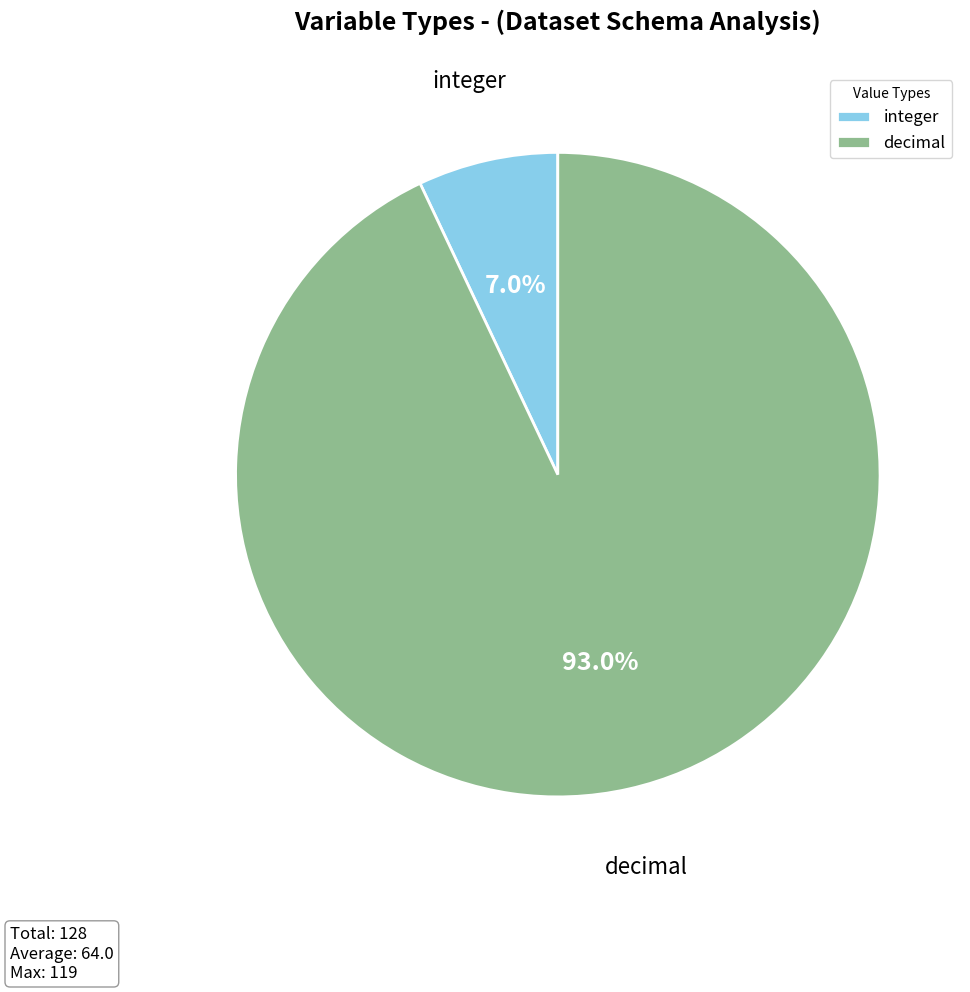

Does any single category account for the majority?

Yes